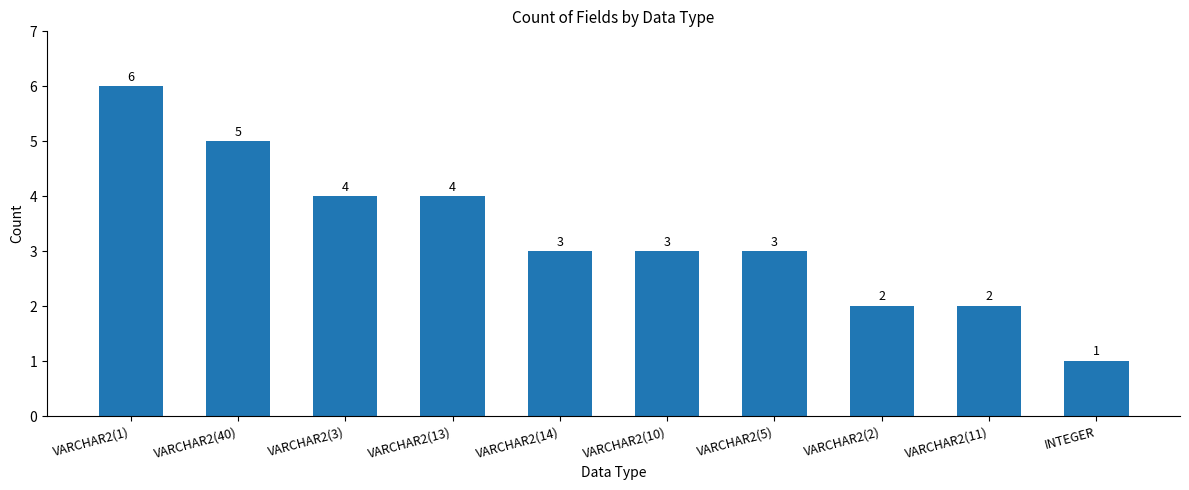

Count the number of data series in this chart.

1